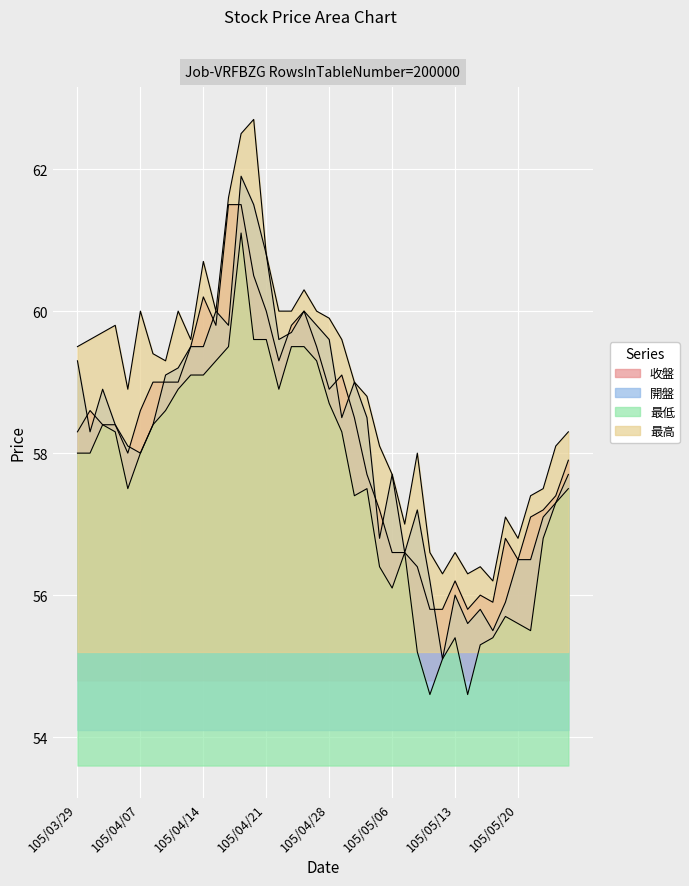

What is the value of the 開盤 point at the 28th from the left?

57.2